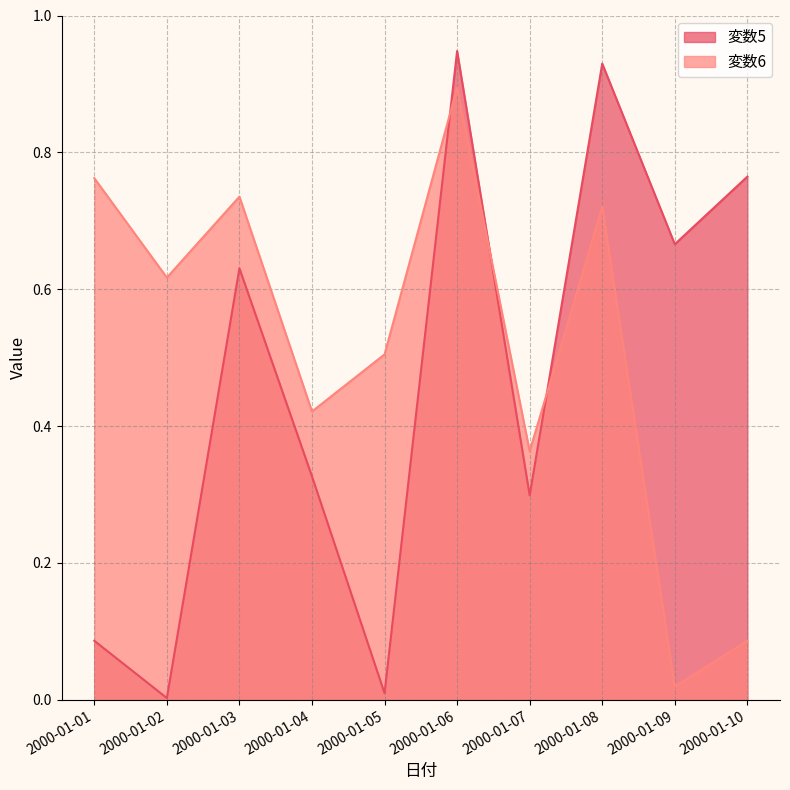

What is the maximum value for 変数5?

0.9